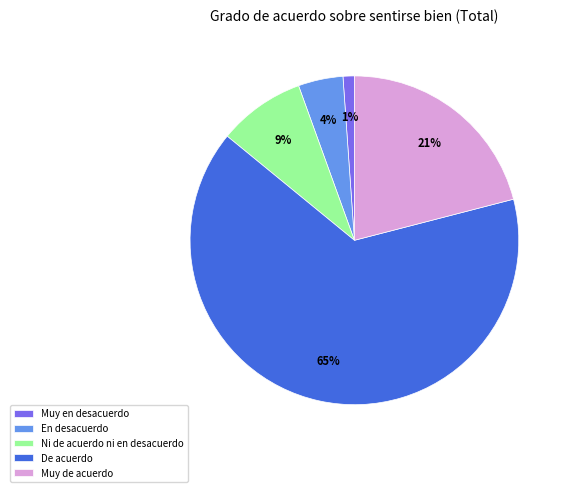

Count the number of slices in the pie.

5